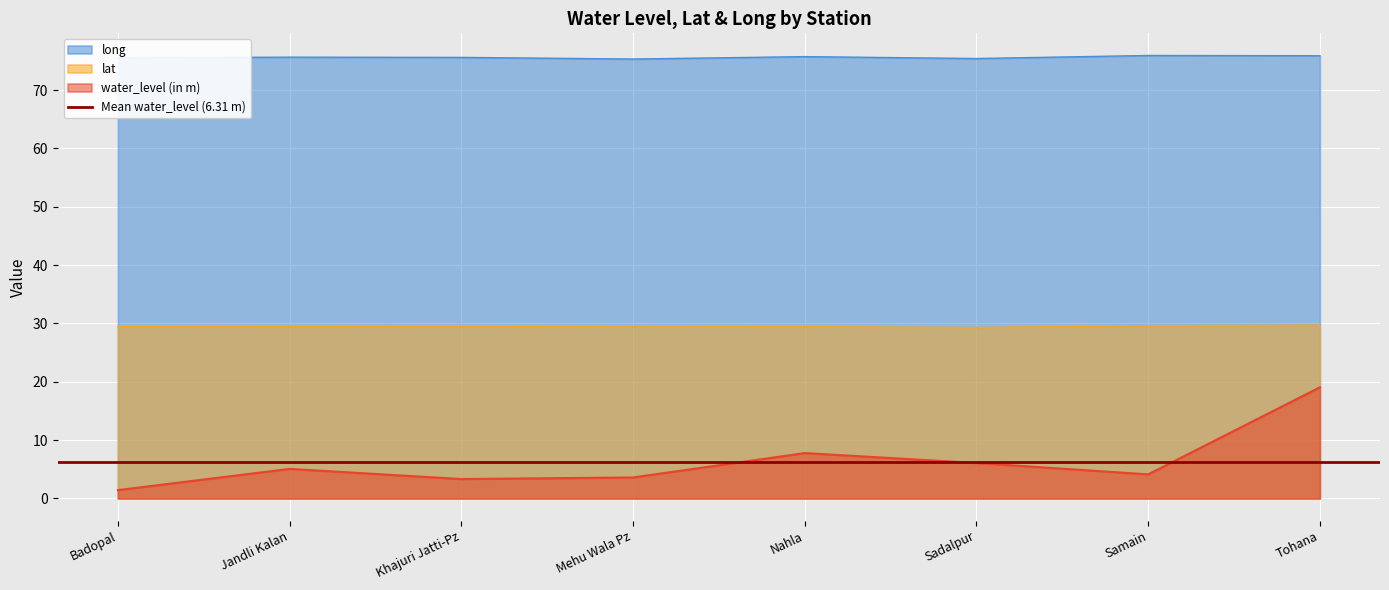

Which has a higher value, Khajuri Jatti-Pz or Tohana?

Tohana